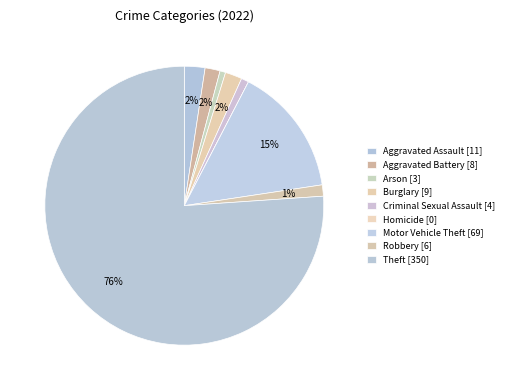

What is the change in value from Aggravated Assault to Criminal Sexual Assault?

-7